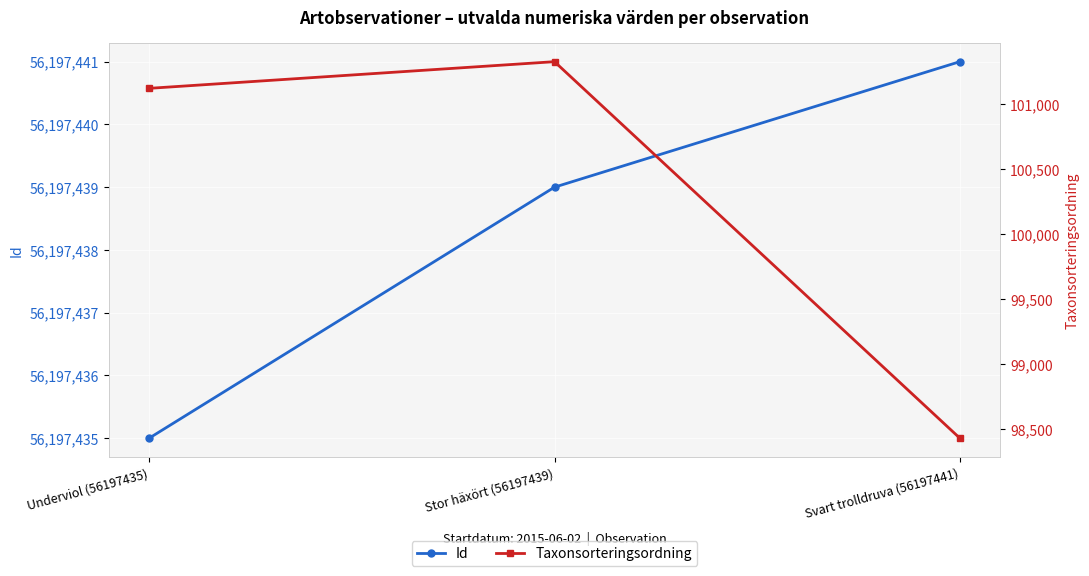

True or false: Id has a value of 21162052 at Svart trolldruva (56197441).

False